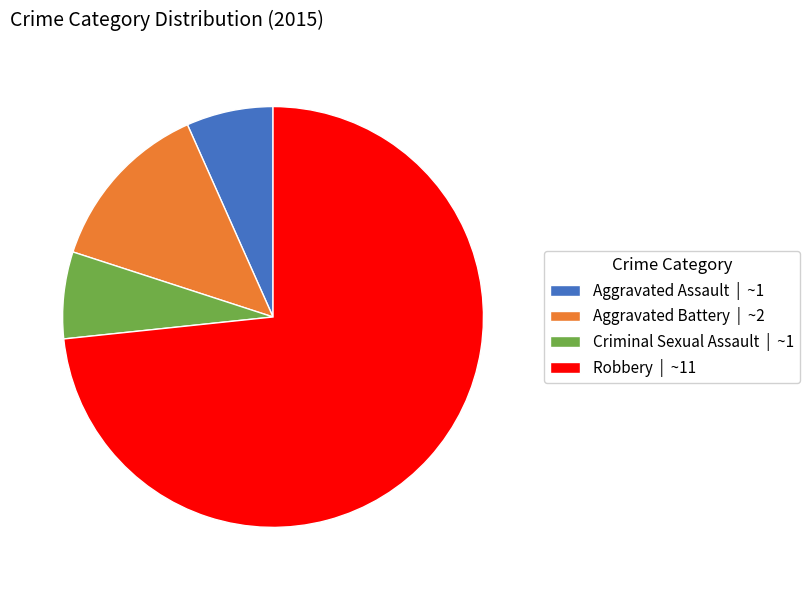

Do Aggravated Assault | ~1 and Criminal Sexual Assault | ~1 together represent more than half of the pie?

No